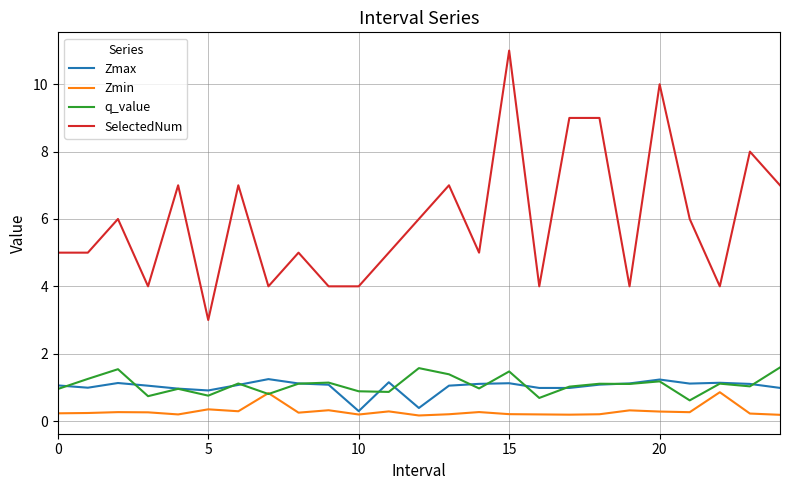

True or false: SelectedNum and Zmin intersect in this chart.

False